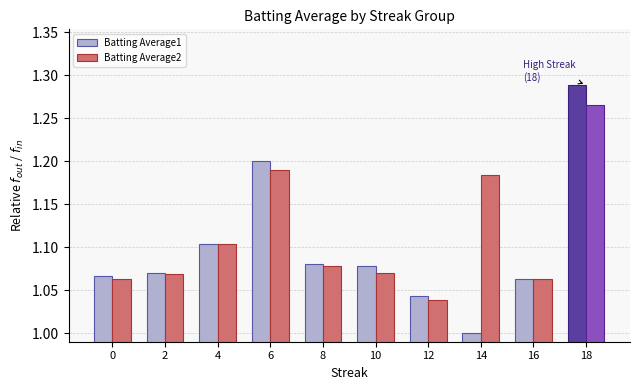

What is the difference between the maximum and minimum values in the Batting Average1 series?

0.3